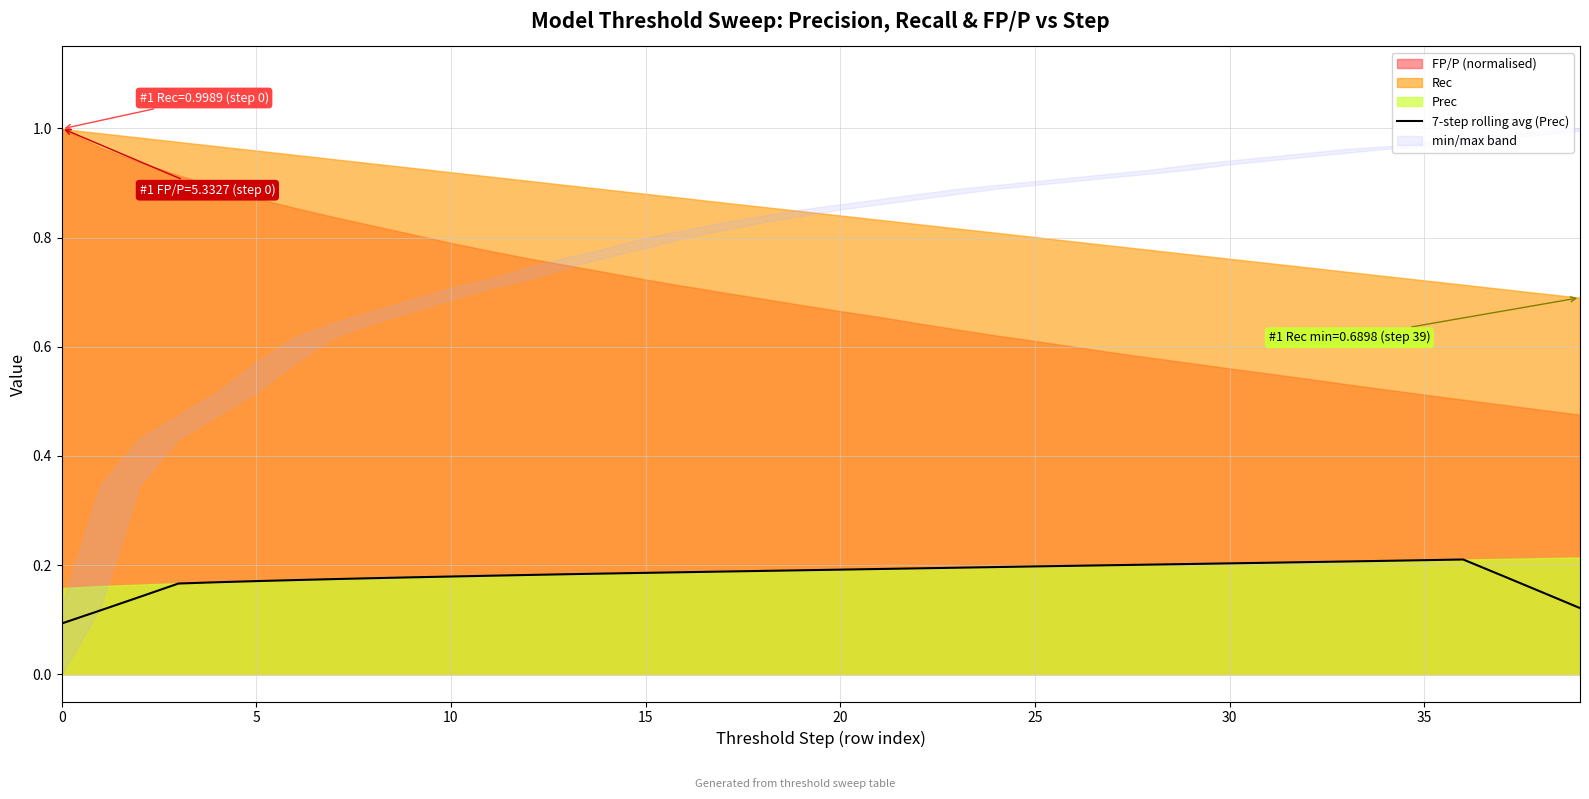

The value at 5 is 0.2. True or false?

True